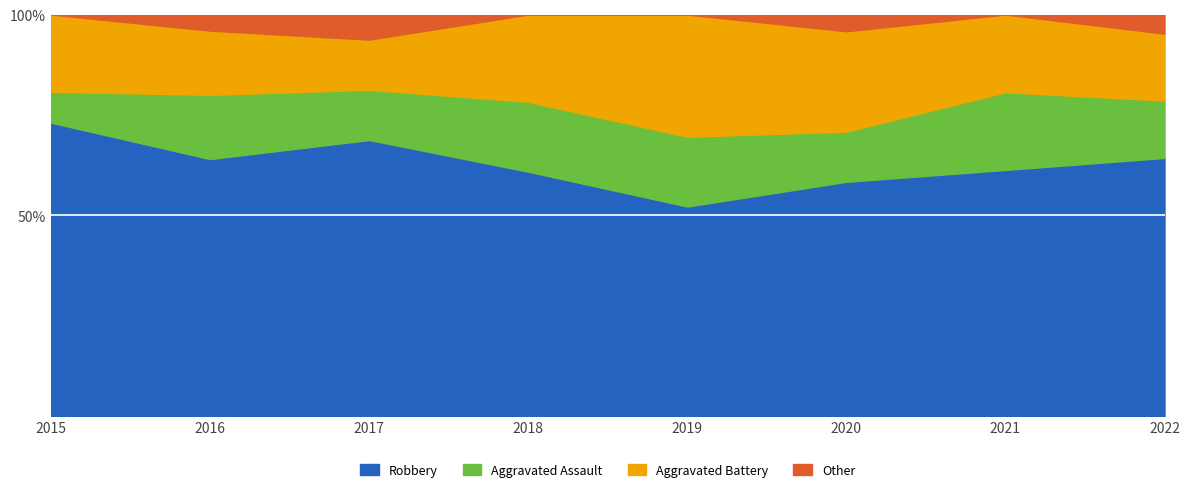

Which category has the lowest value in the Robbery series?

2019